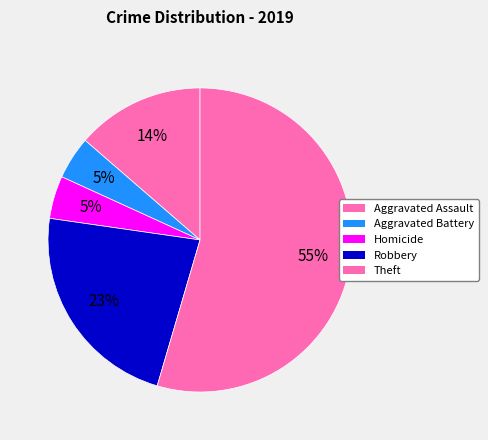

How many slices are in this pie chart?

5